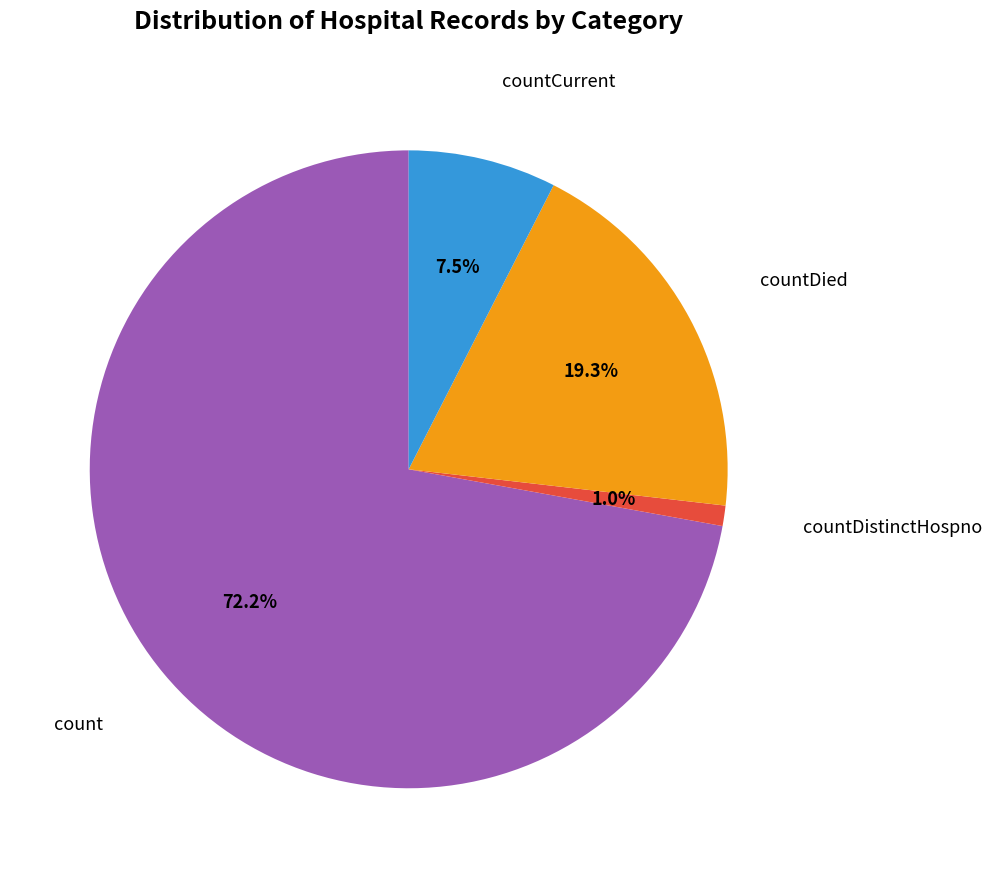

What percentage is the countDied slice, to the nearest percent?

19%